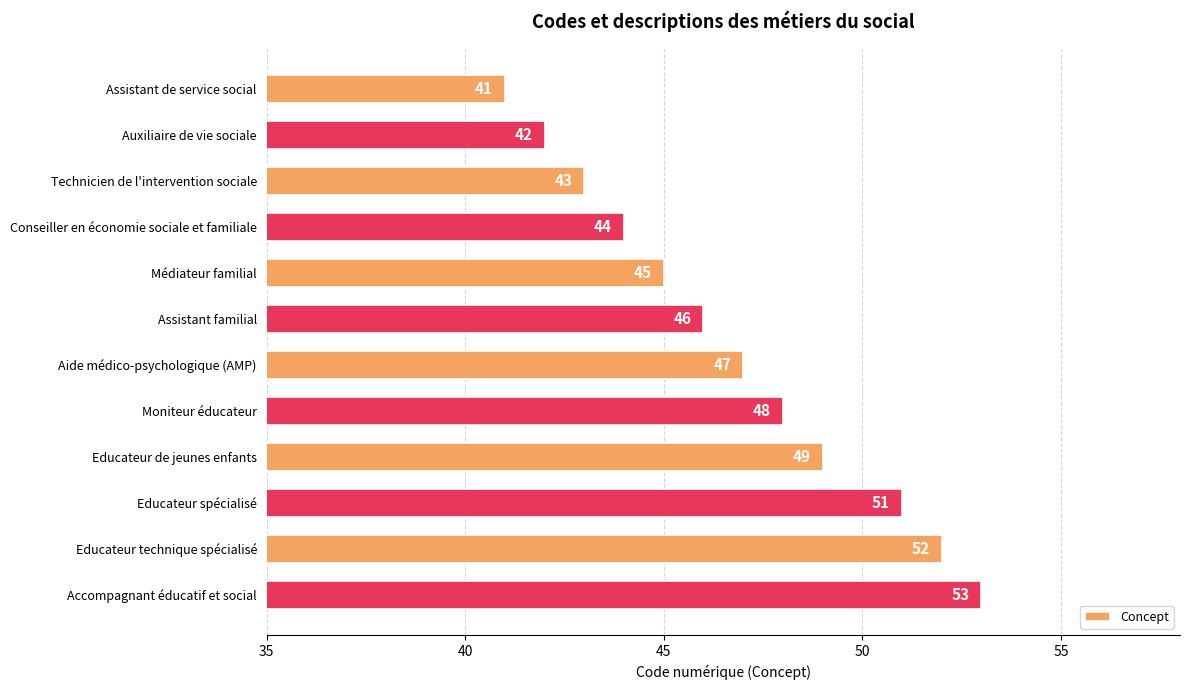

What is the label of the 3rd bar from the top?

Technicien de l'intervention sociale